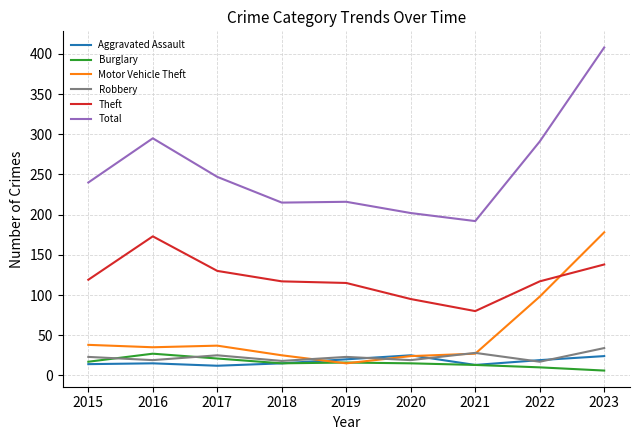

How many lines are shown in the chart?

6